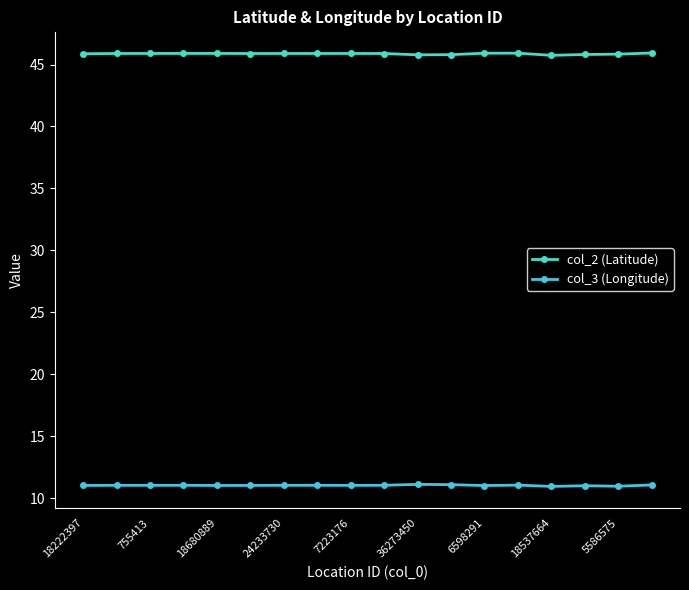

Which series has the largest range (max minus min)?

col_2 (Latitude)